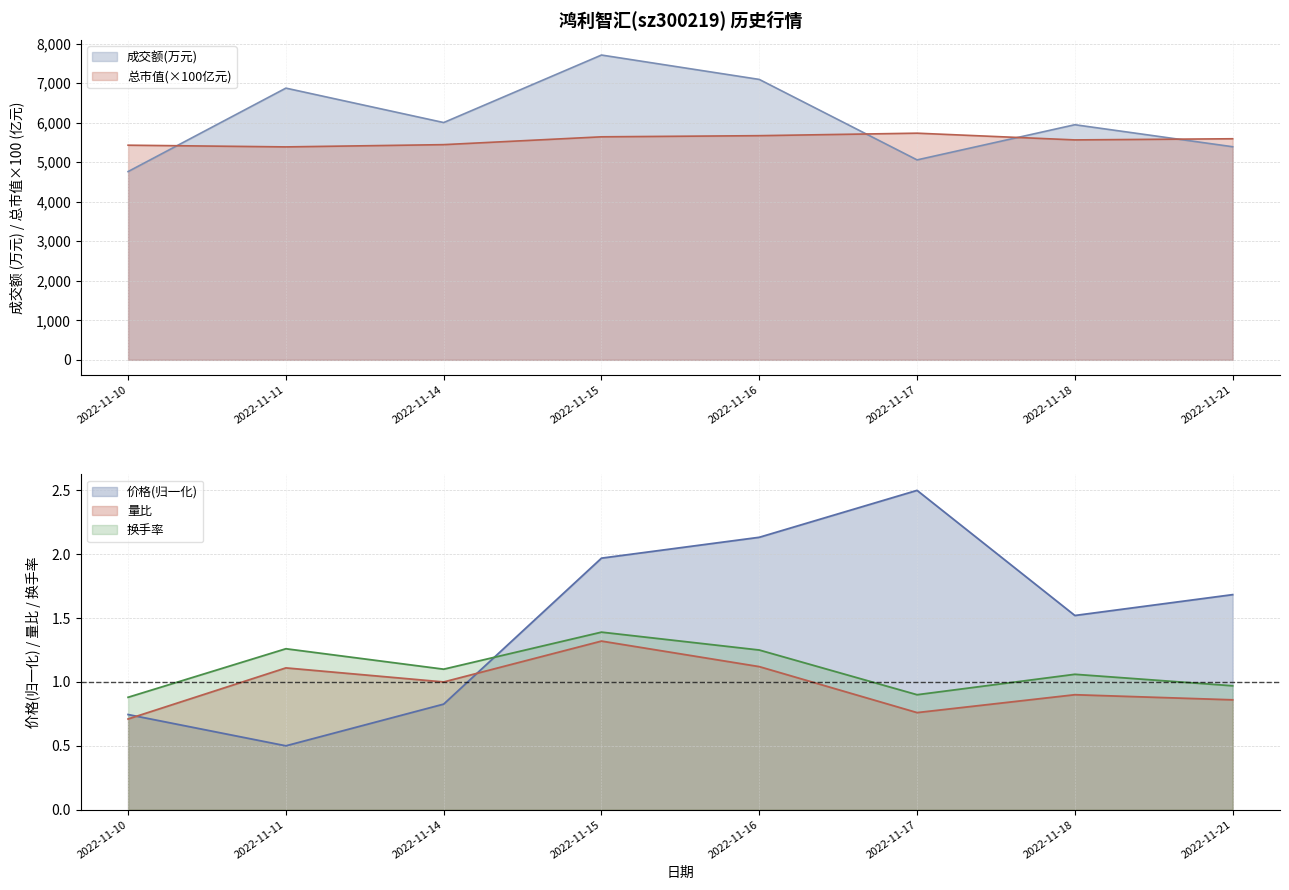

How many interior local peaks does the 换手率 series have?

3